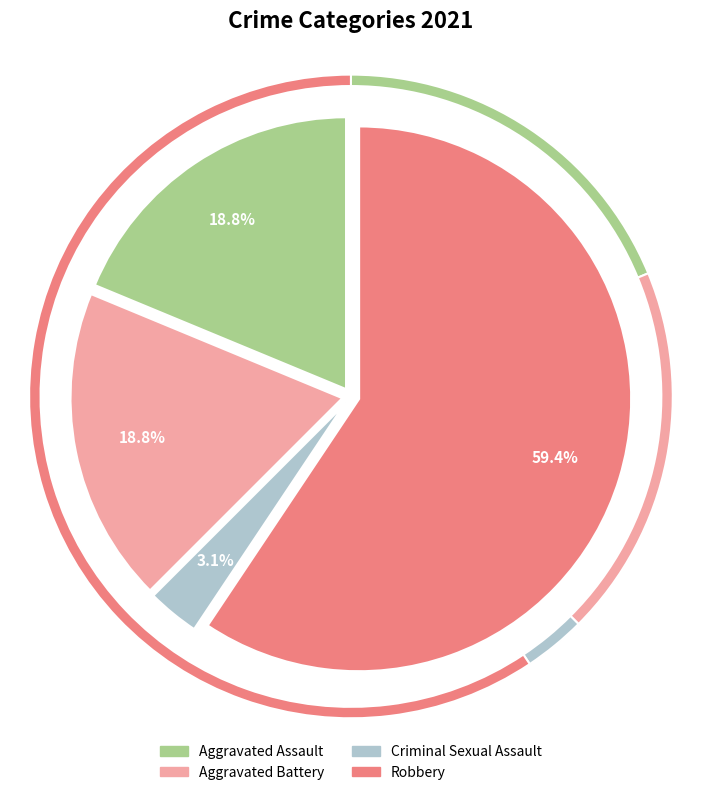

Rank the categories by value from highest to lowest.

Robbery, Aggravated Assault, Aggravated Battery, Criminal Sexual Assault